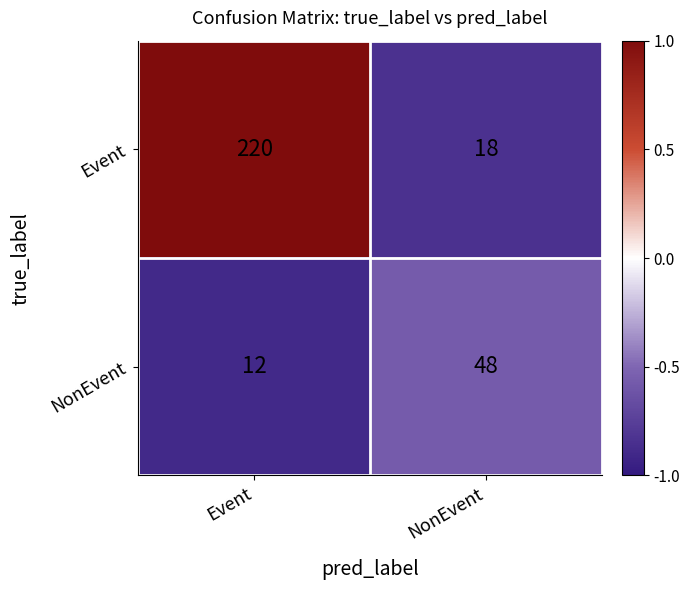

At which category is the sum across all series the highest?

Event